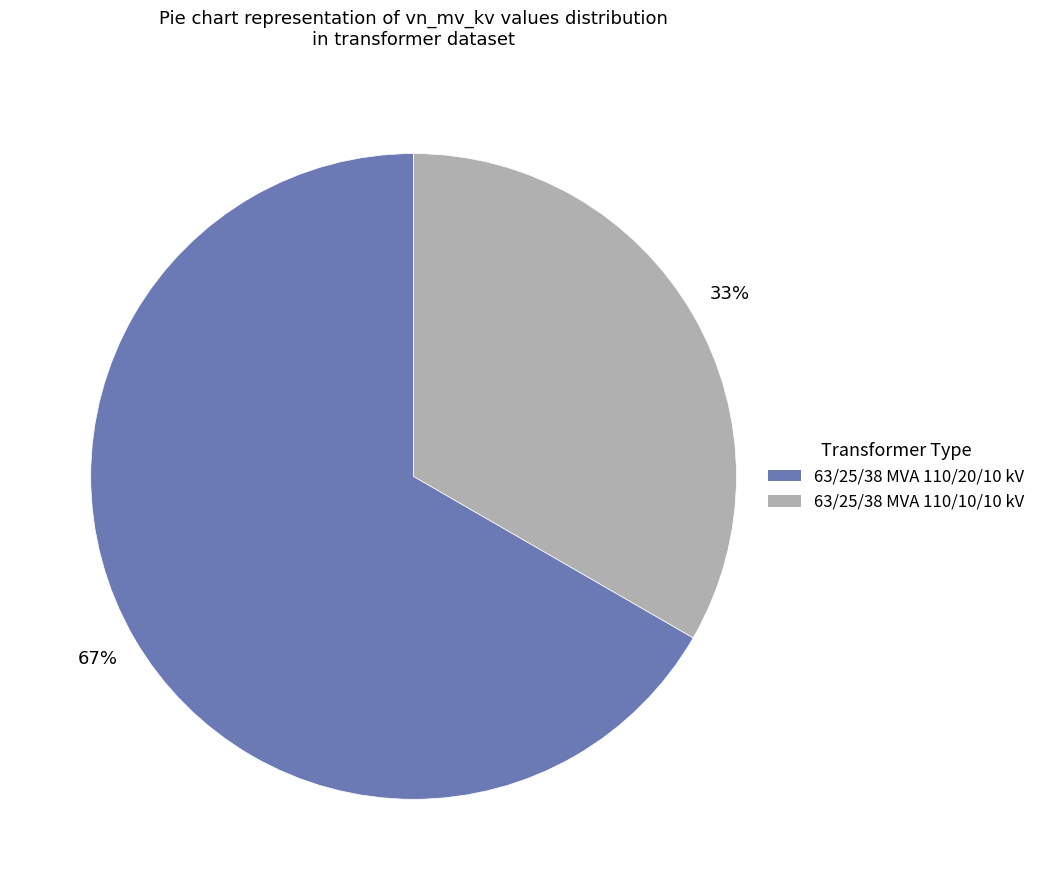

Is the sum of 63/25/38 MVA 110/10/10 kV and 63/25/38 MVA 110/20/10 kV greater than half?

Yes